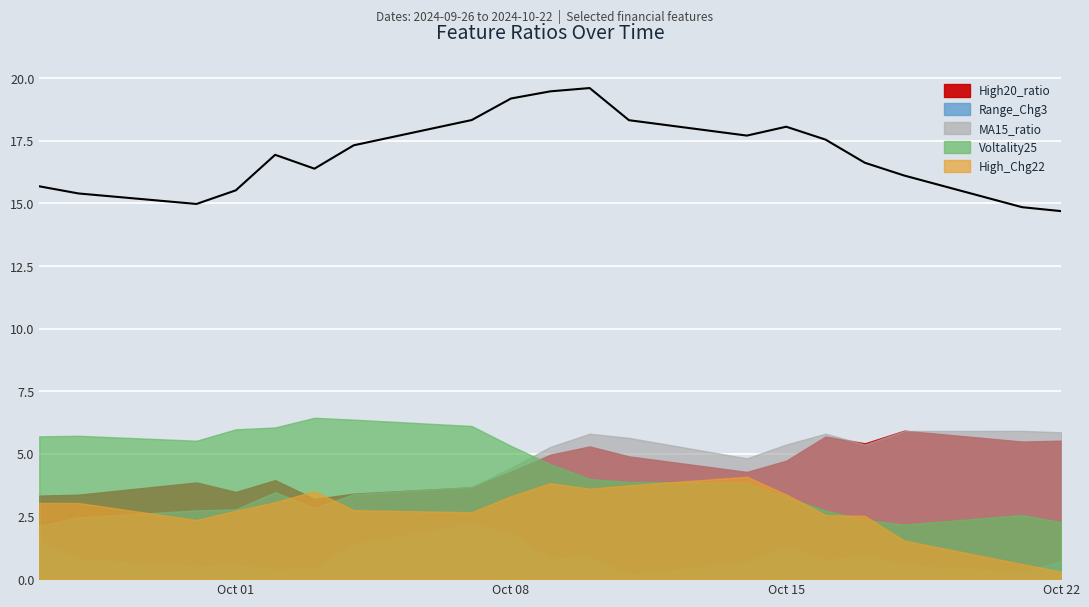

Which category has the highest value in the High_Chg22 series?

2024-10-14